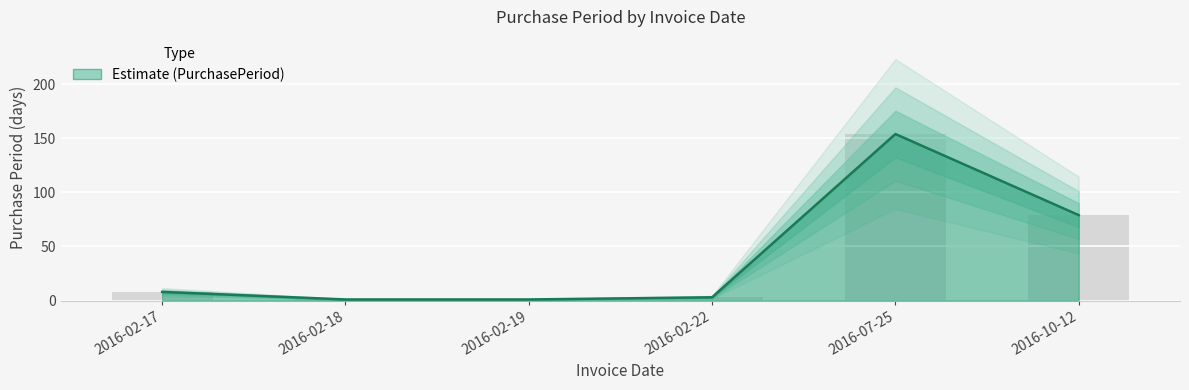

Rank the categories by value from highest to lowest.

2016-07-25, 2016-10-12, 2016-02-17, 2016-02-22, 2016-02-18, 2016-02-19